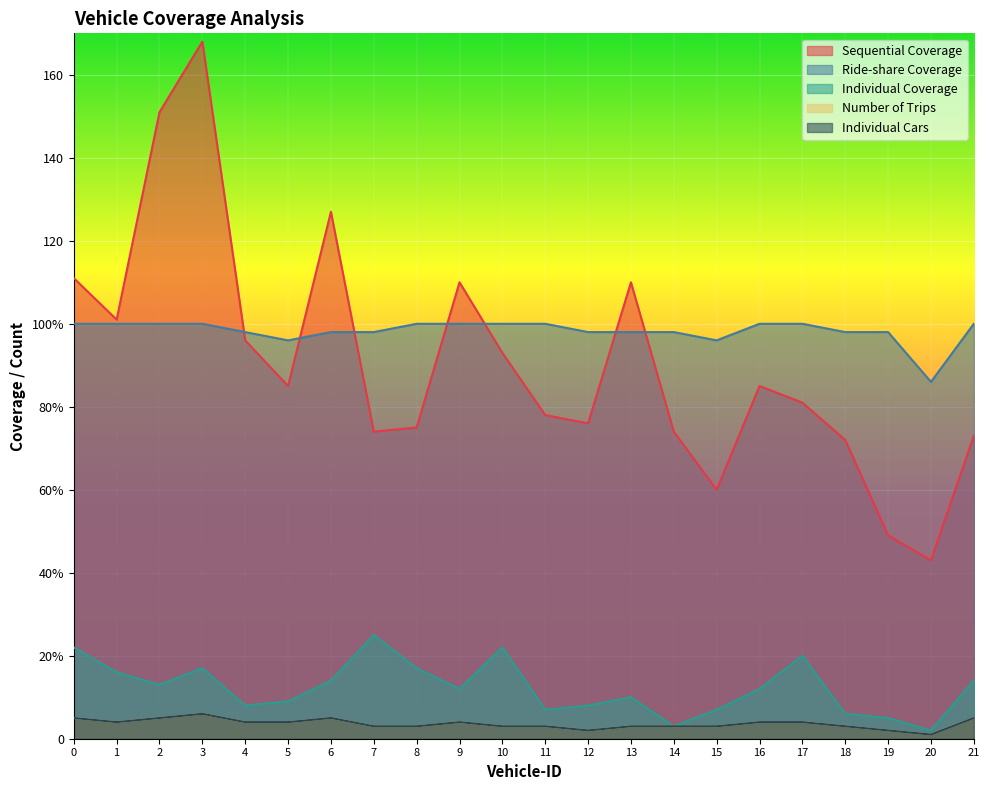

The value of Individual Coverage at 4 is 2. True or false?

False